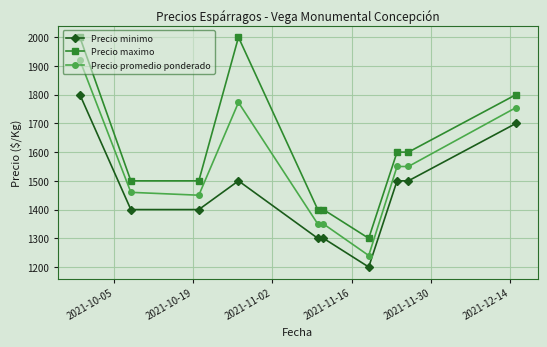

Which series has the largest range (max minus min)?

Precio maximo